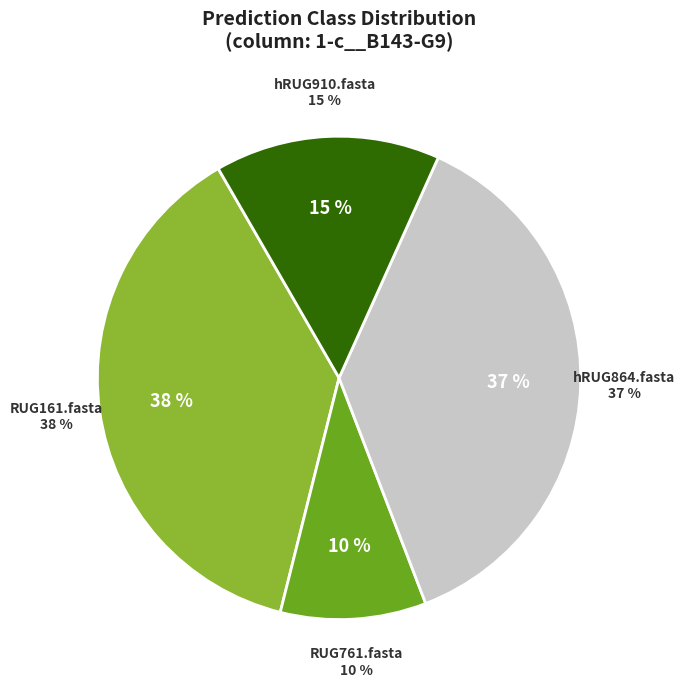

Is there a majority slice in this chart?

No